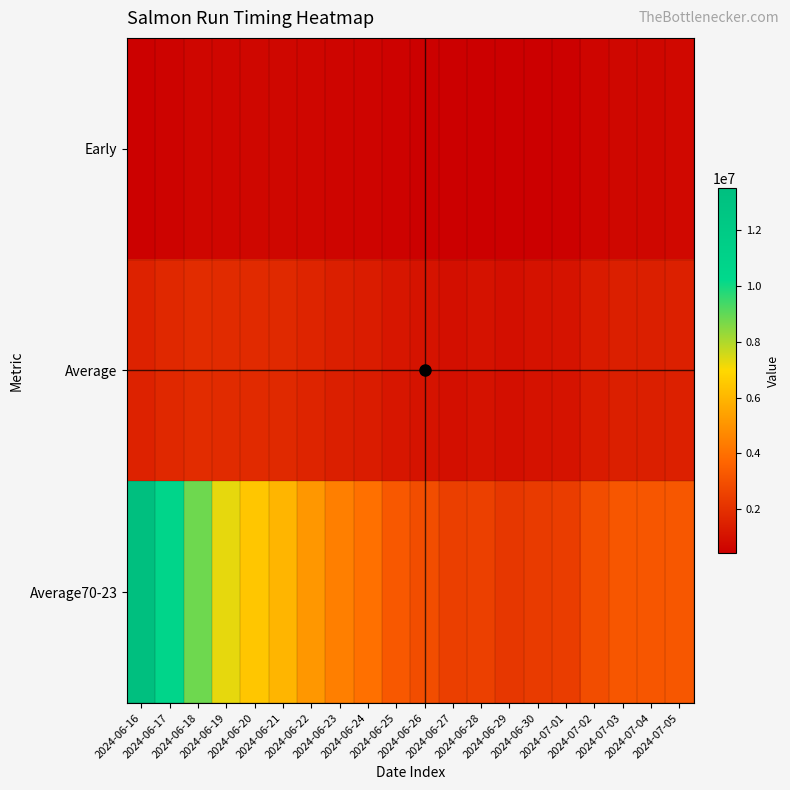

Count the number of data series in this chart.

3